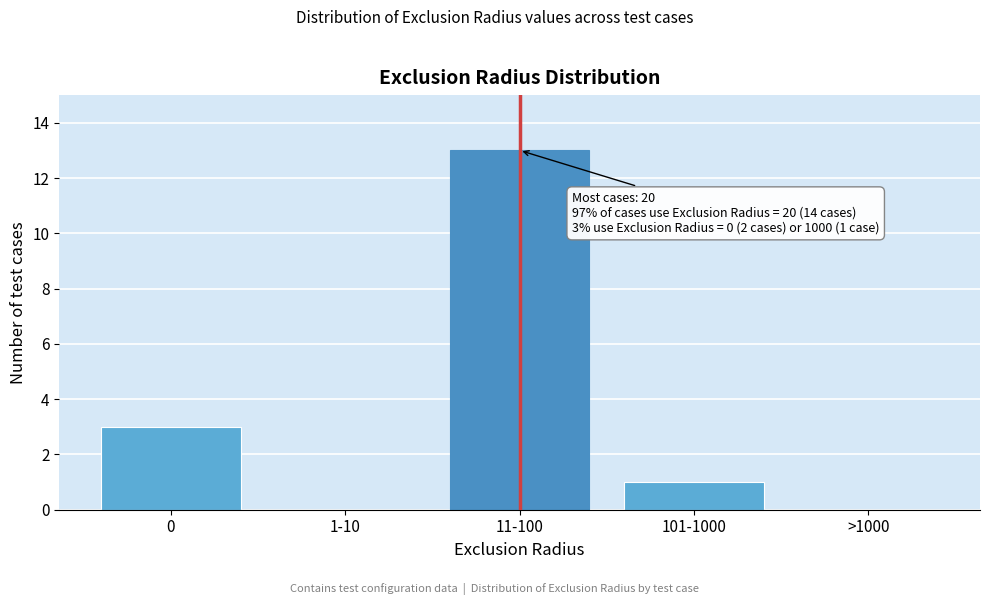

Reading left to right, extract all data points from this chart.

0=3	1-10=0	11-100=13	101-1000=1	>1000=0